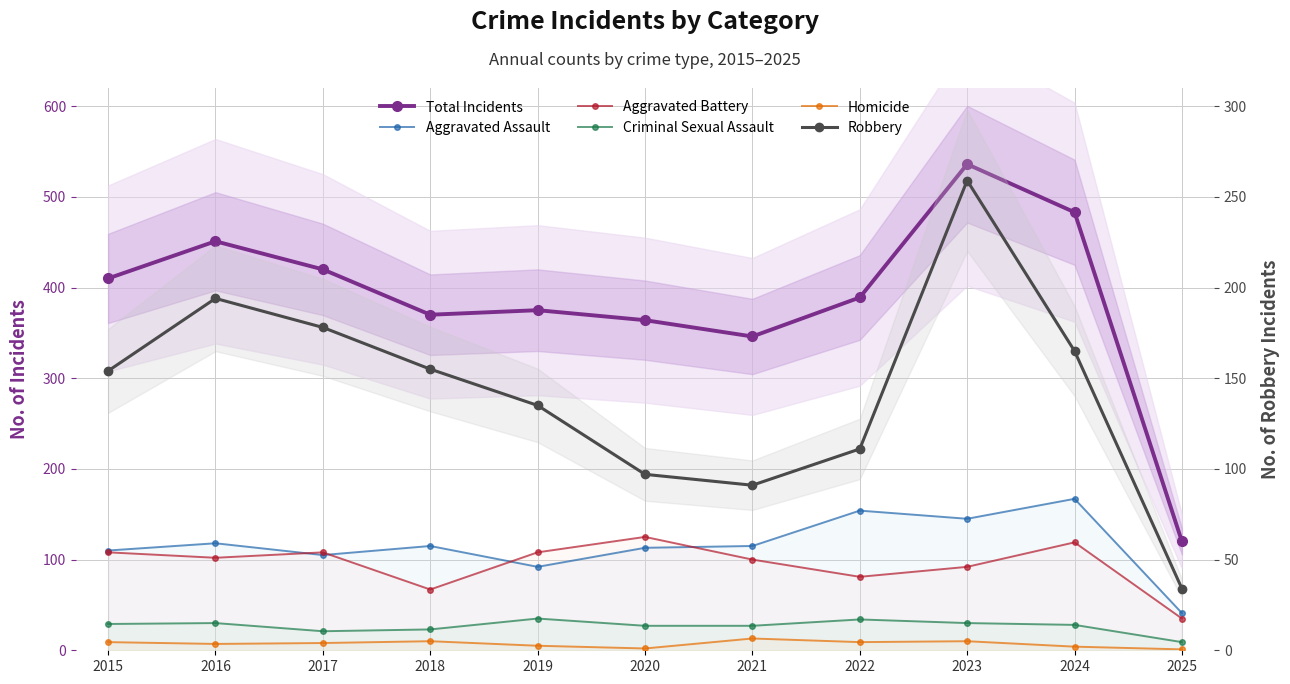

True or false: Criminal Sexual Assault and Robbery cross at least once.

False